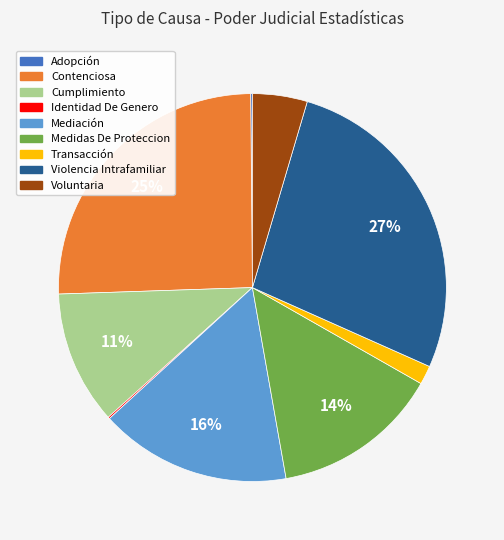

Which has a higher value, Contenciosa or Cumplimiento?

Contenciosa